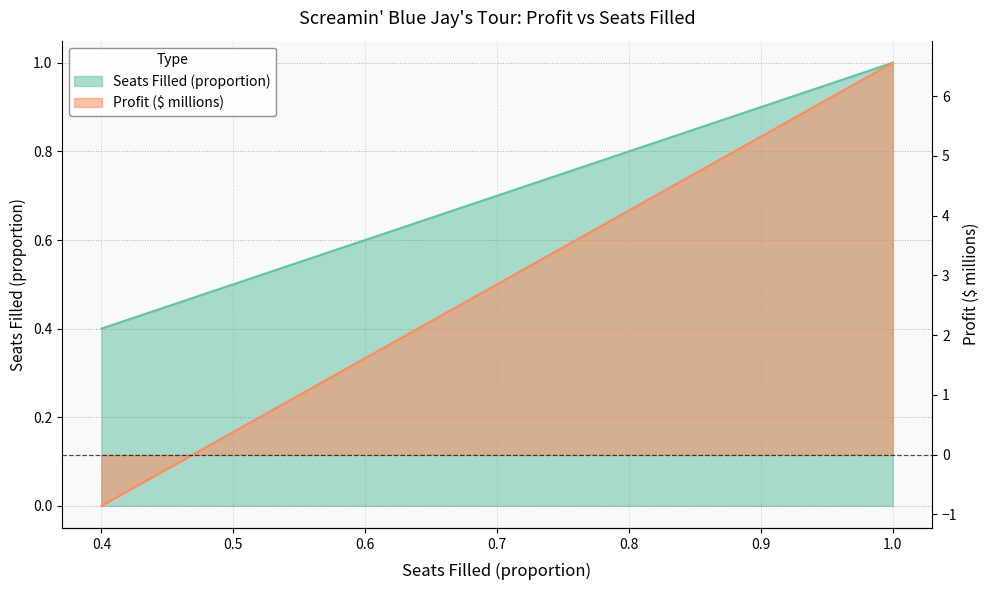

Which series has the largest total across all categories?

profit